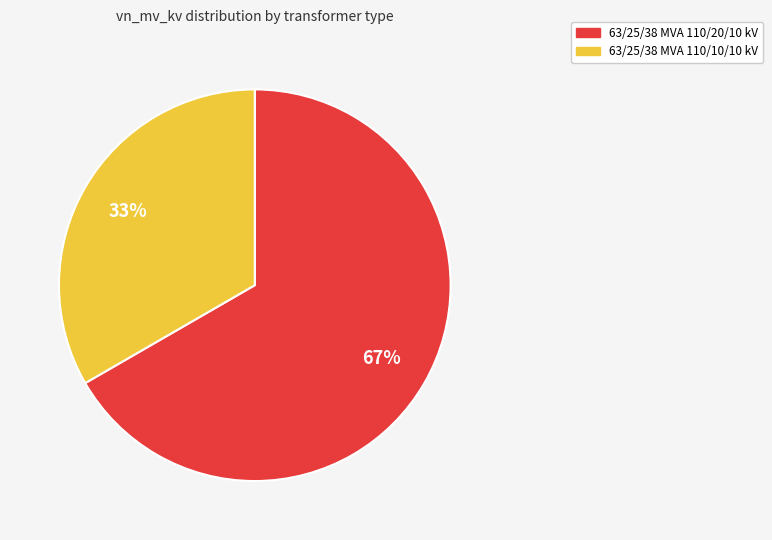

Which category has the biggest portion of the pie?

63/25/38 MVA 110/20/10 kV